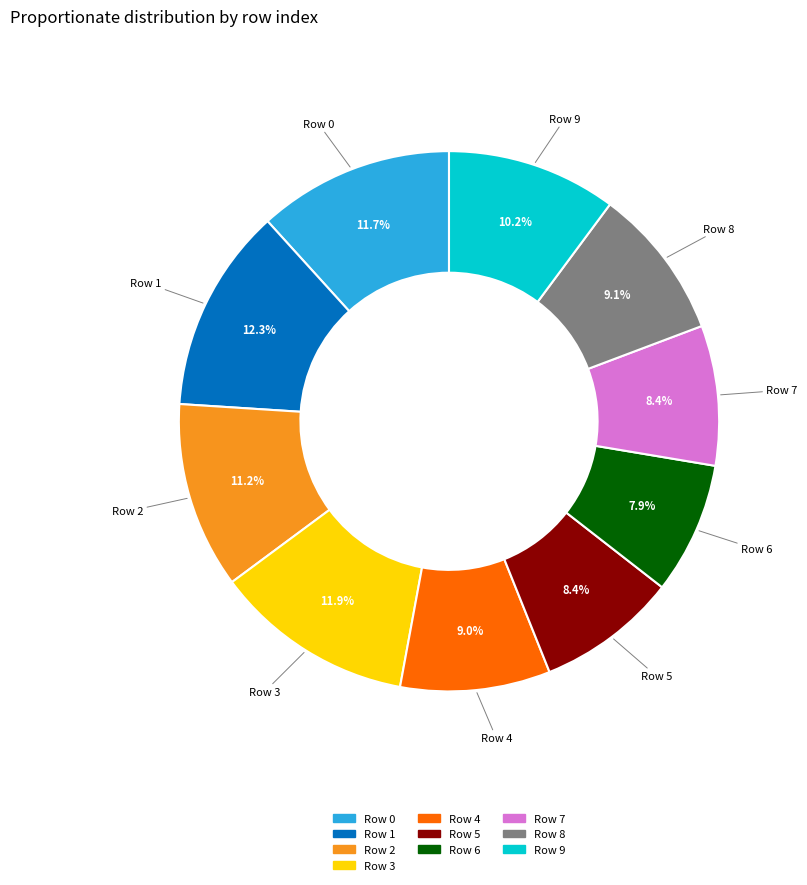

The Row 9 slice represents 10% of the pie. True or false?

True